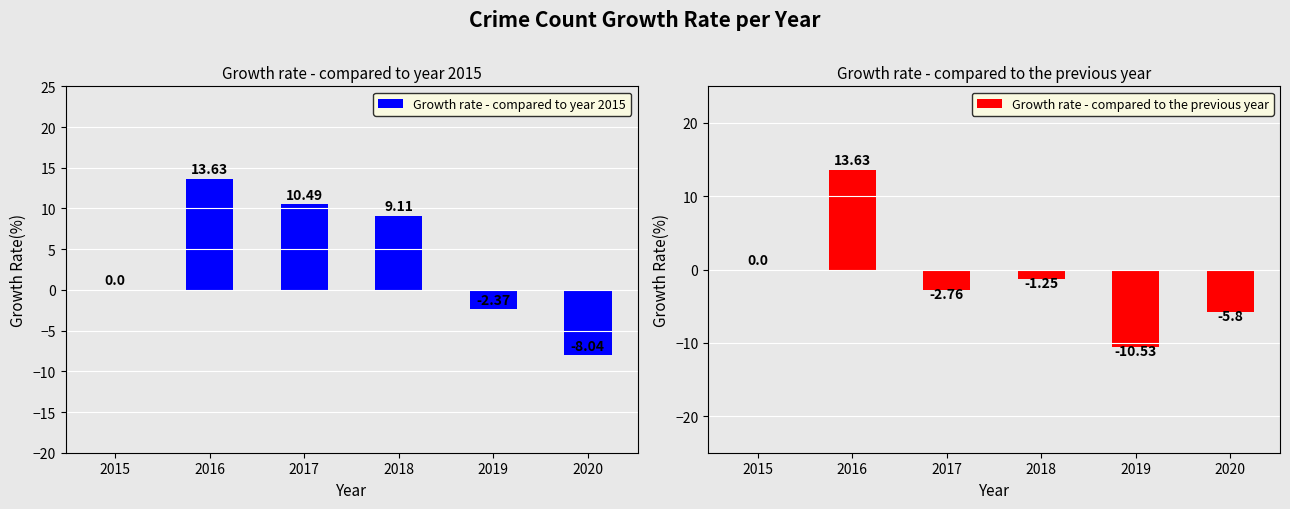

Which category has the highest value in the Growth rate - compared to the previous year series?

2016